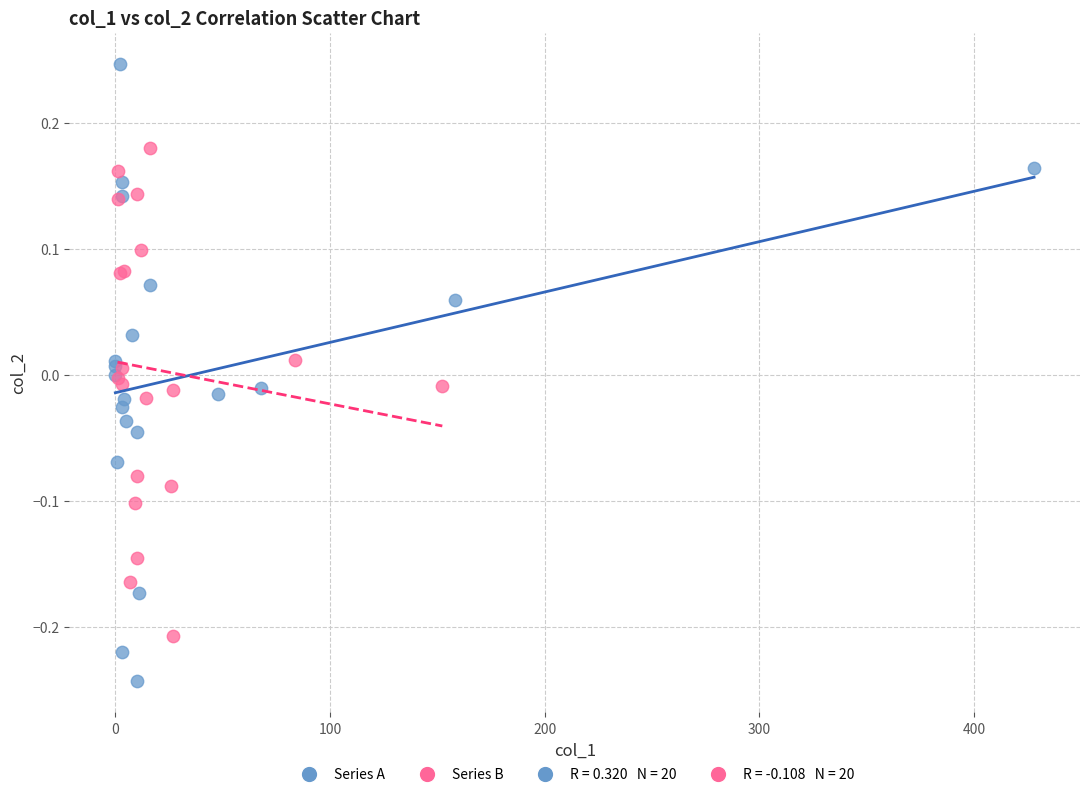

Which series contains the highest Y value?

Series A